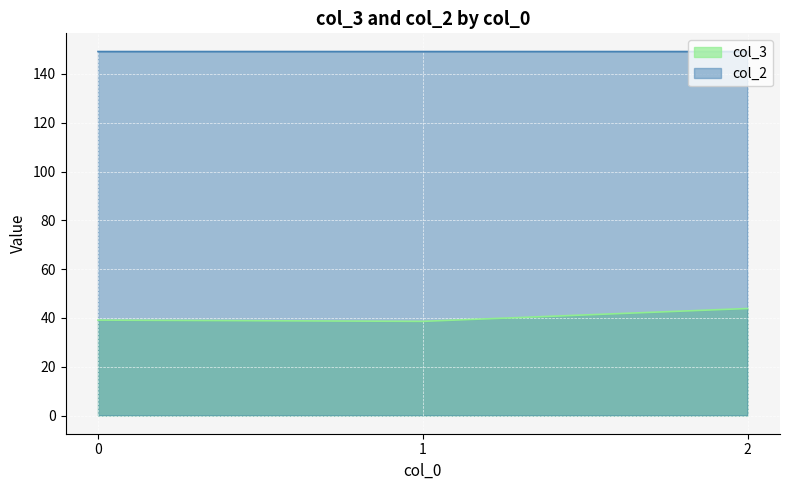

The col_3 series shows 56.4 at 0. True or false?

False